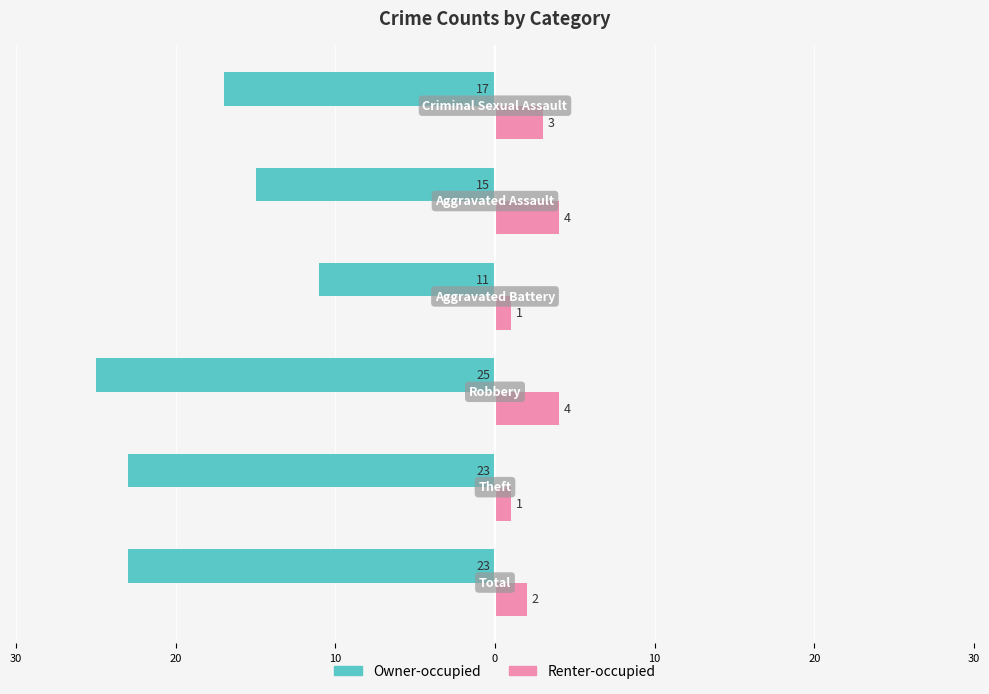

How many bars are there in each group?

2